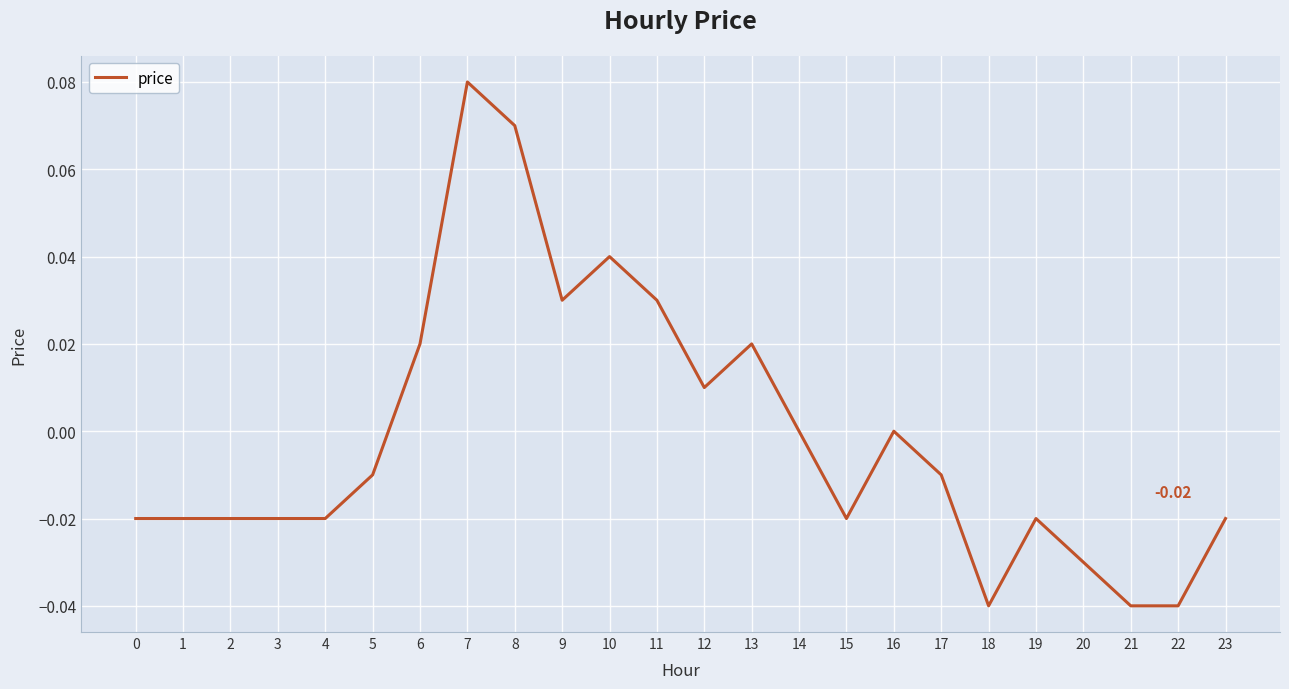

How many lines are shown in the chart?

1